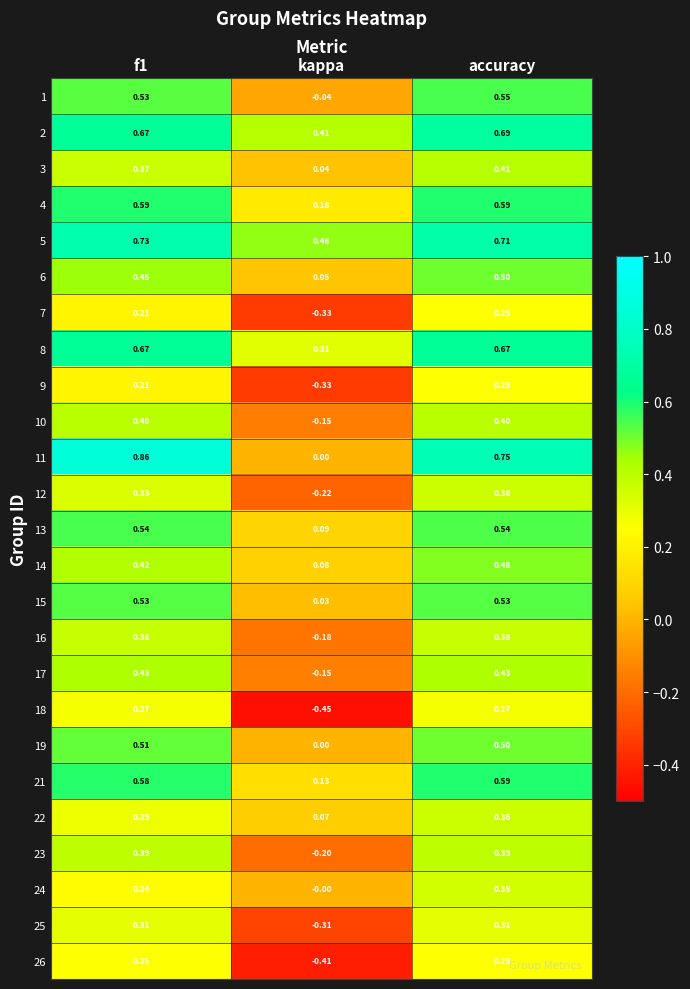

Which category has the lowest value in the 8 series?

kappa